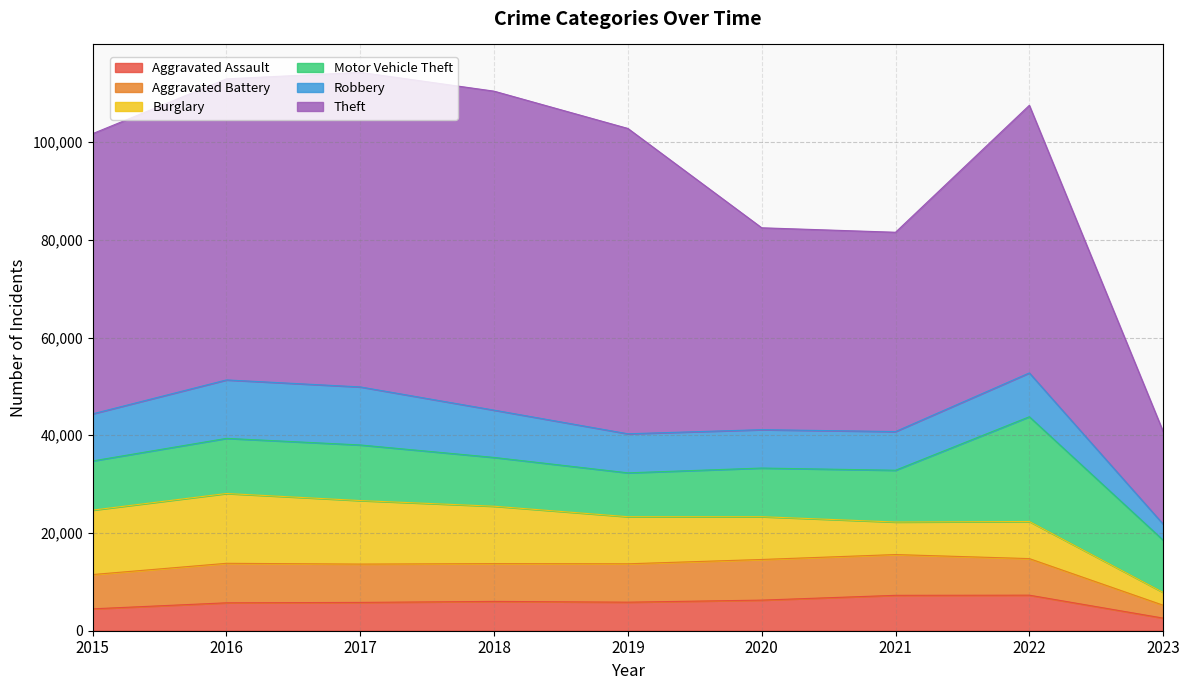

How many lines are shown in the chart?

6